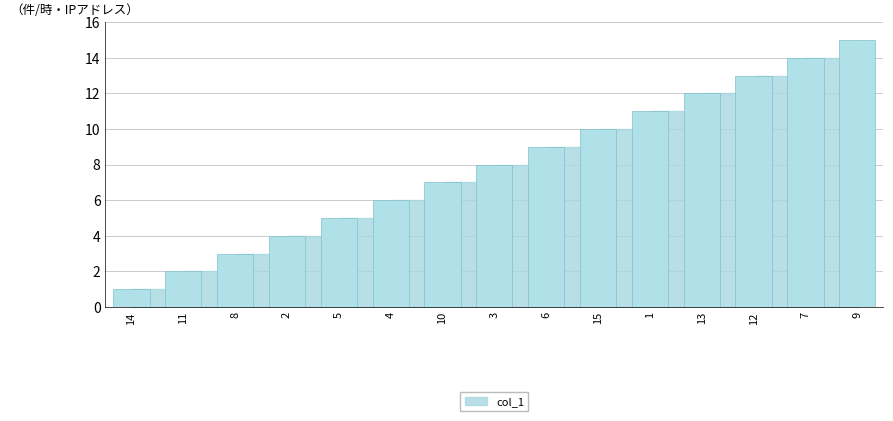

Between 15 and 8, which is larger?

15